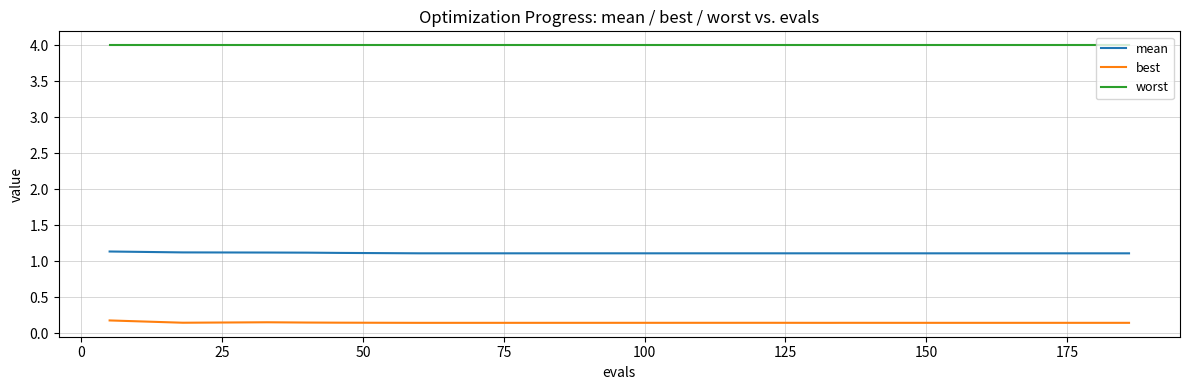

True or false: mean and best intersect in this chart.

False